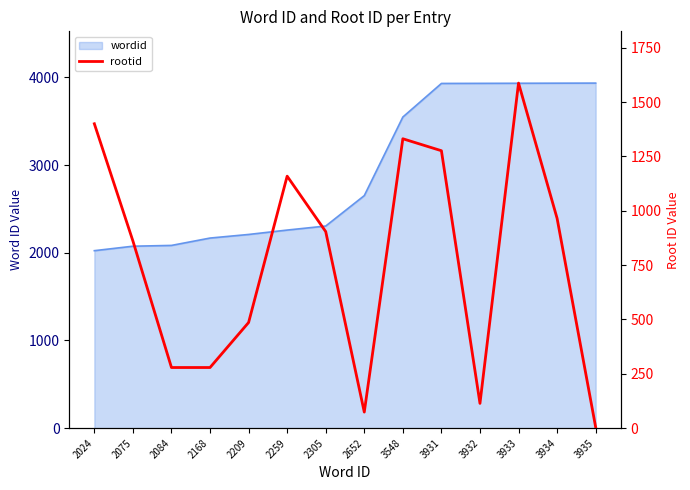

Does the chart have visible grid lines?

No